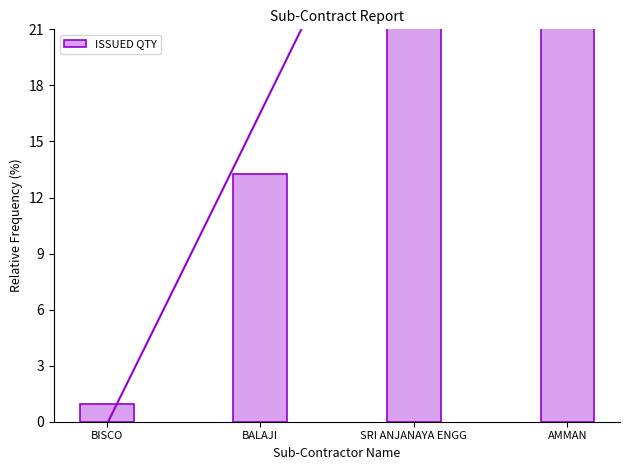

At which label is the value closest to 25?

SRI ANJANAYA ENGG